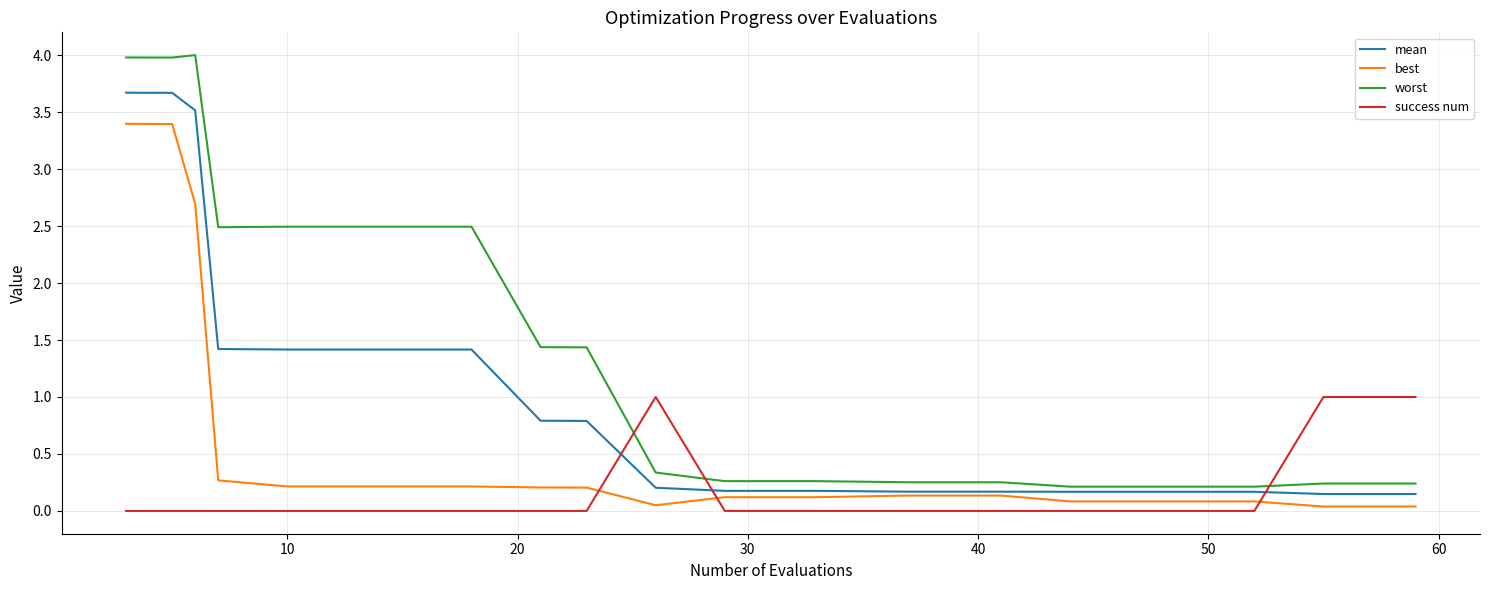

What is the maximum value for success num?

1.0